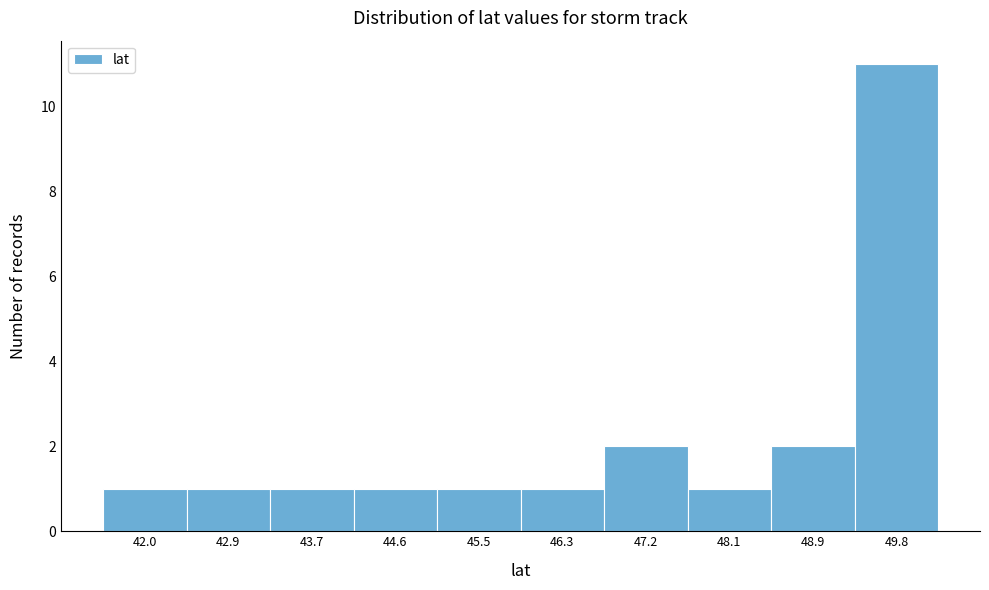

Reading left to right, what are all the values shown in this chart?

1	1	1	1	1	1	2	1	2	11